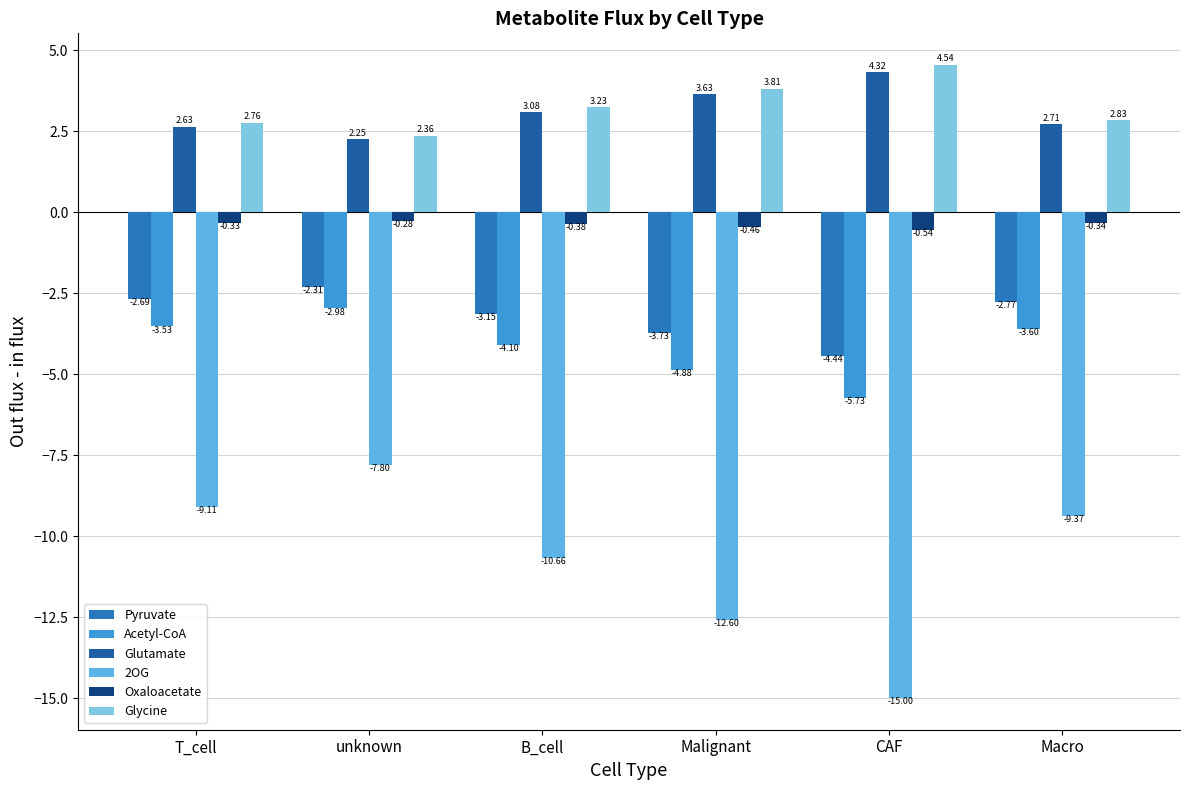

Reading right to left, what are all the values shown in this chart?

Pyruvate: -2.8	-4.4	-3.7	-3.2	-2.3	-2.7
Acetyl-CoA: -3.6	-5.7	-4.9	-4.1	-3.0	-3.5
Glutamate: 2.7	4.3	3.6	3.1	2.3	2.6
2OG: -9.4	-15.0	-12.6	-10.7	-7.8	-9.1
Oxaloacetate: -0.3	-0.5	-0.5	-0.4	-0.3	-0.3
Glycine: 2.8	4.5	3.8	3.2	2.4	2.8